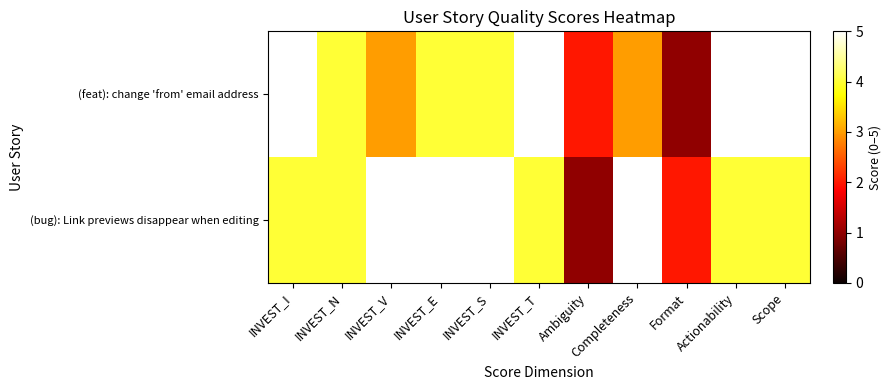

Which series changed the most between INVEST_N and Ambiguity?

(bug): Link previews disappear when editing